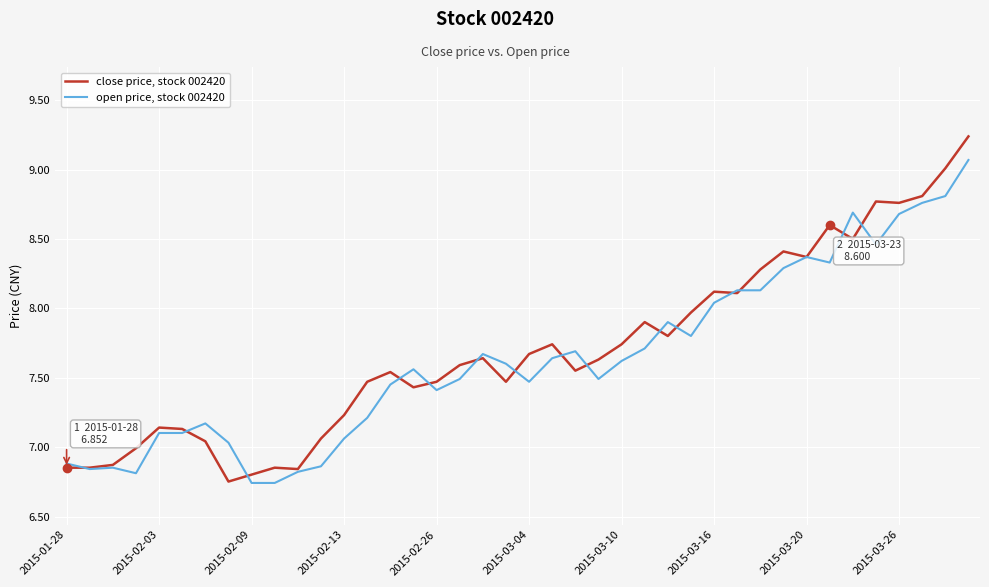

List the series in order of their peak value, highest first.

close price, stock 002420, open price, stock 002420